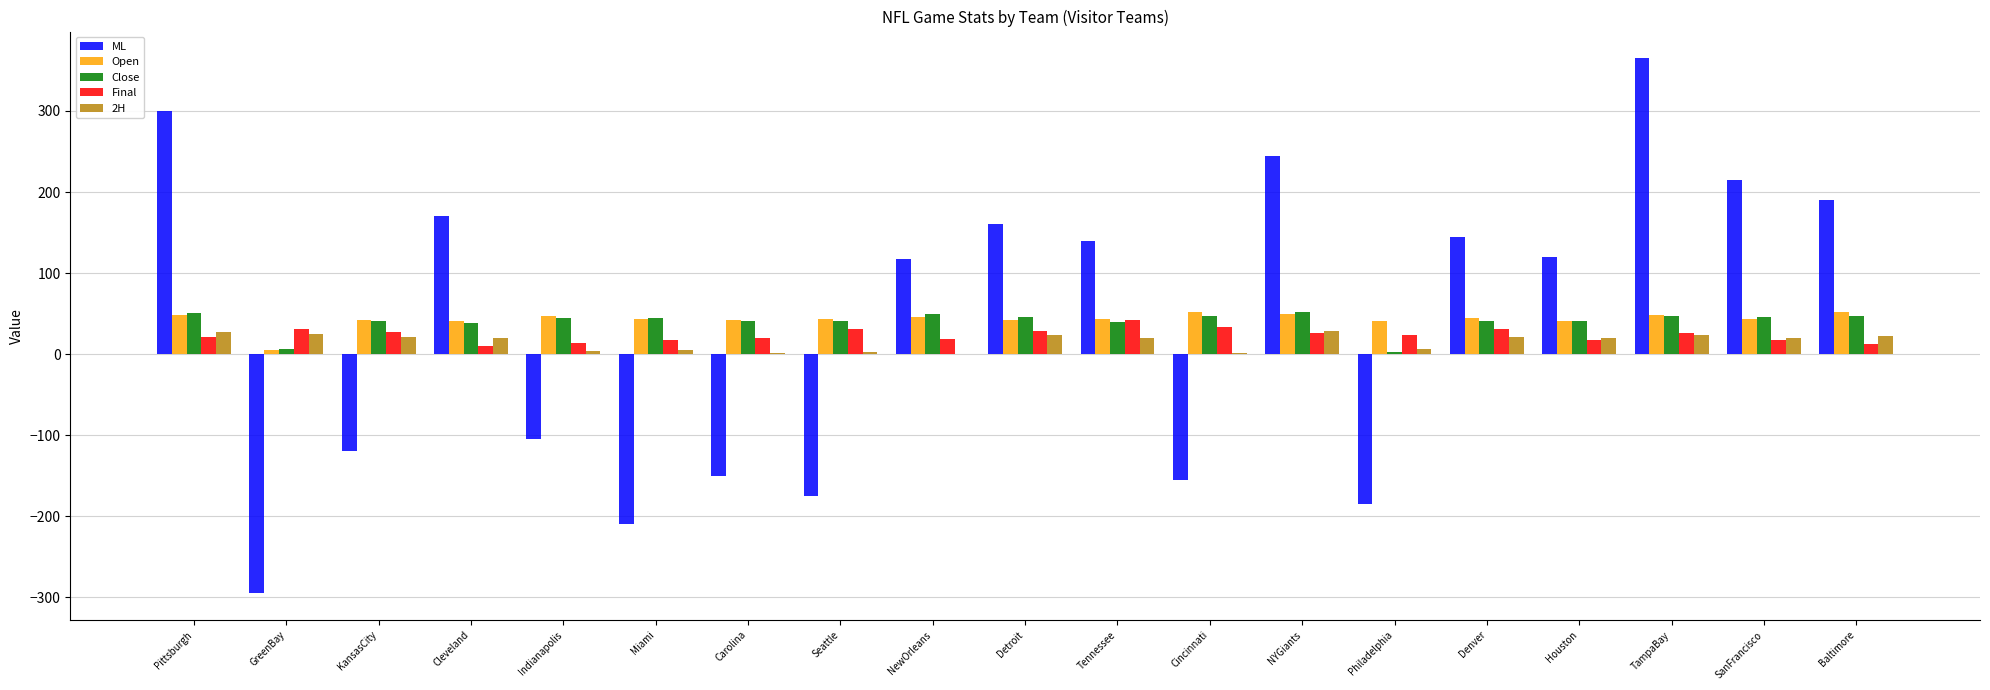

Between Cincinnati and Houston, which series saw the biggest shift?

ML